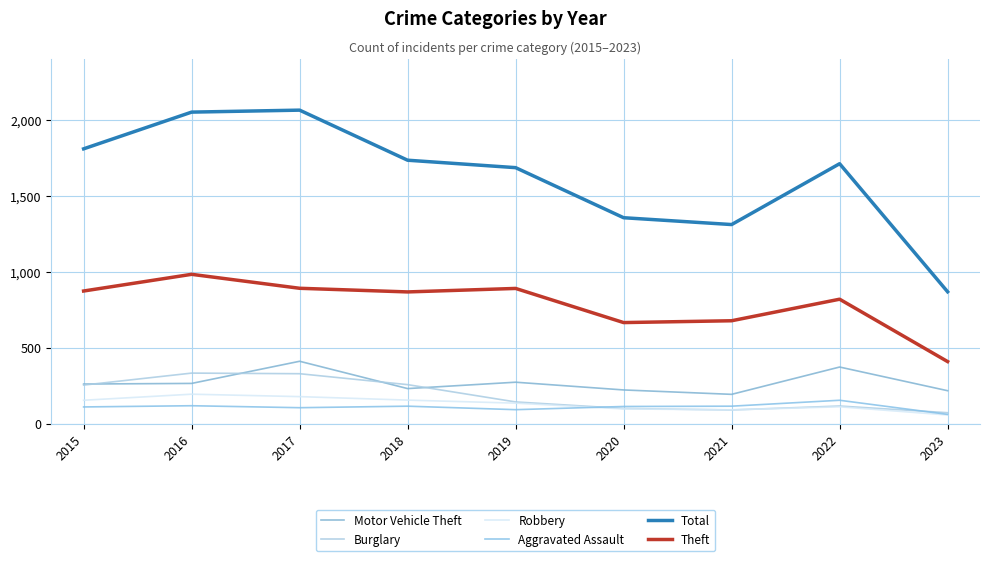

True or false: Burglary and Theft intersect in this chart.

False